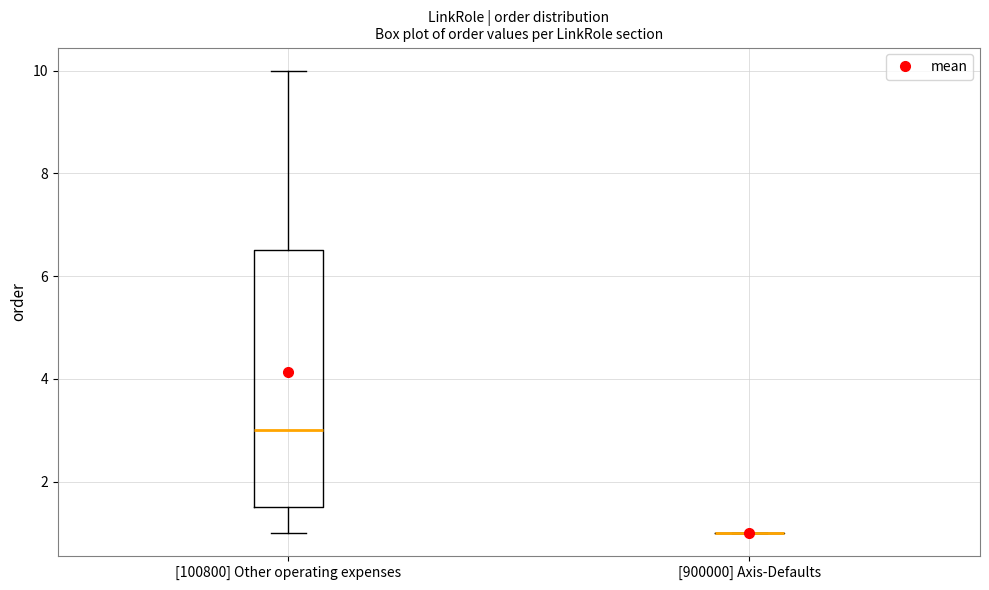

Reading left to right, transcribe this box plot: for each box, give where its median line is, the range the box spans, and where its two whiskers end, as read against the y-axis. The values are not printed on the chart, so give them approximately, as read against the axis.

[100800] Other operating expenses: median 3.0, box 1.6 to 6.6, whiskers 1.0 to 10.0
[900000] Axis-Defaults: box collapsed to a line at 1.0, whiskers 1.0 to 1.0